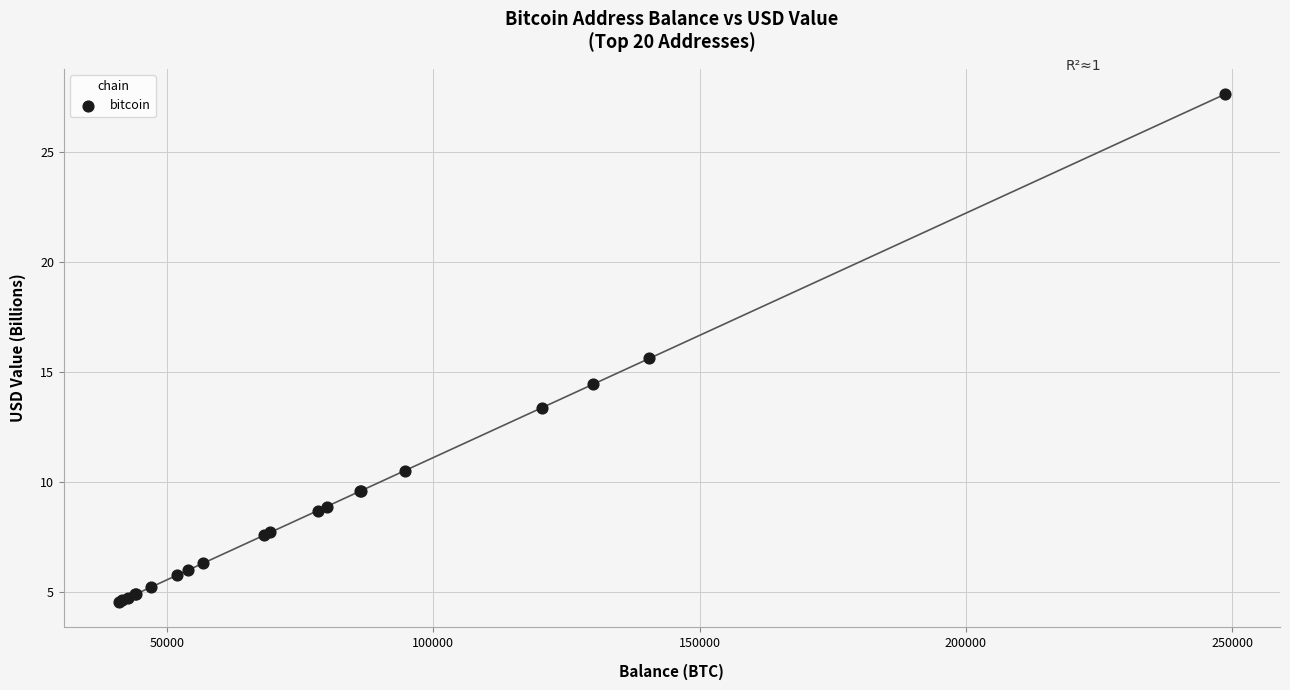

What Y value in the scatter plot is closest to 16?

15.6